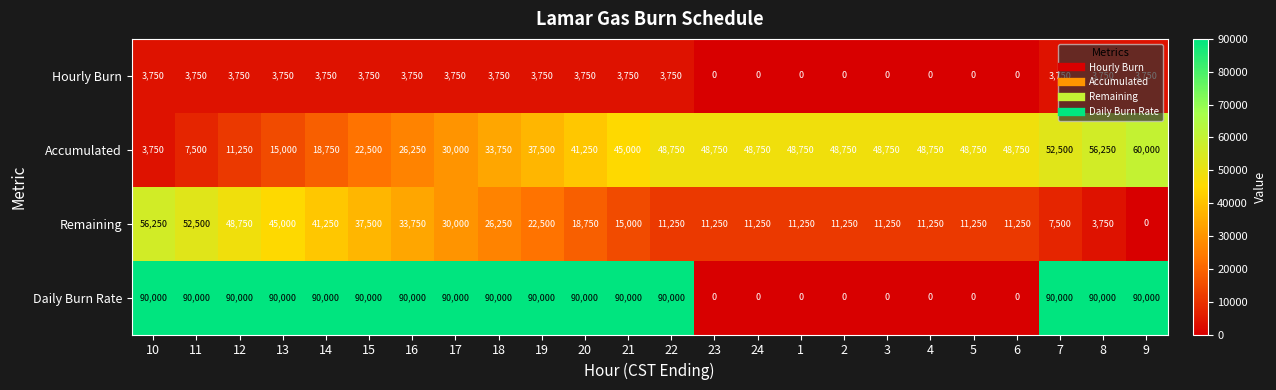

What is the total value across all series at 4?

60000